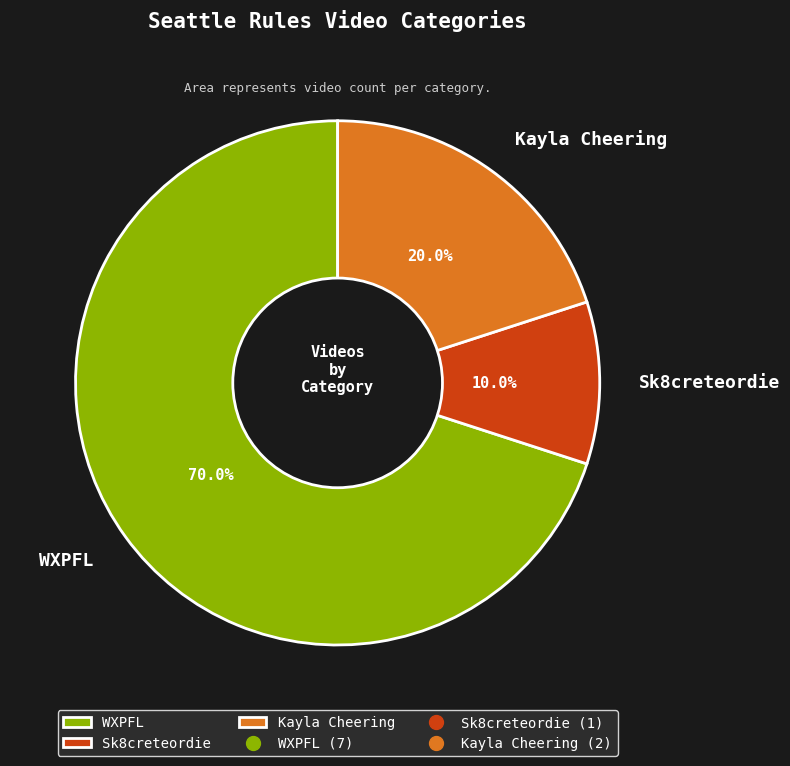

To the nearest percent, what portion does Sk8creteordie represent?

10%